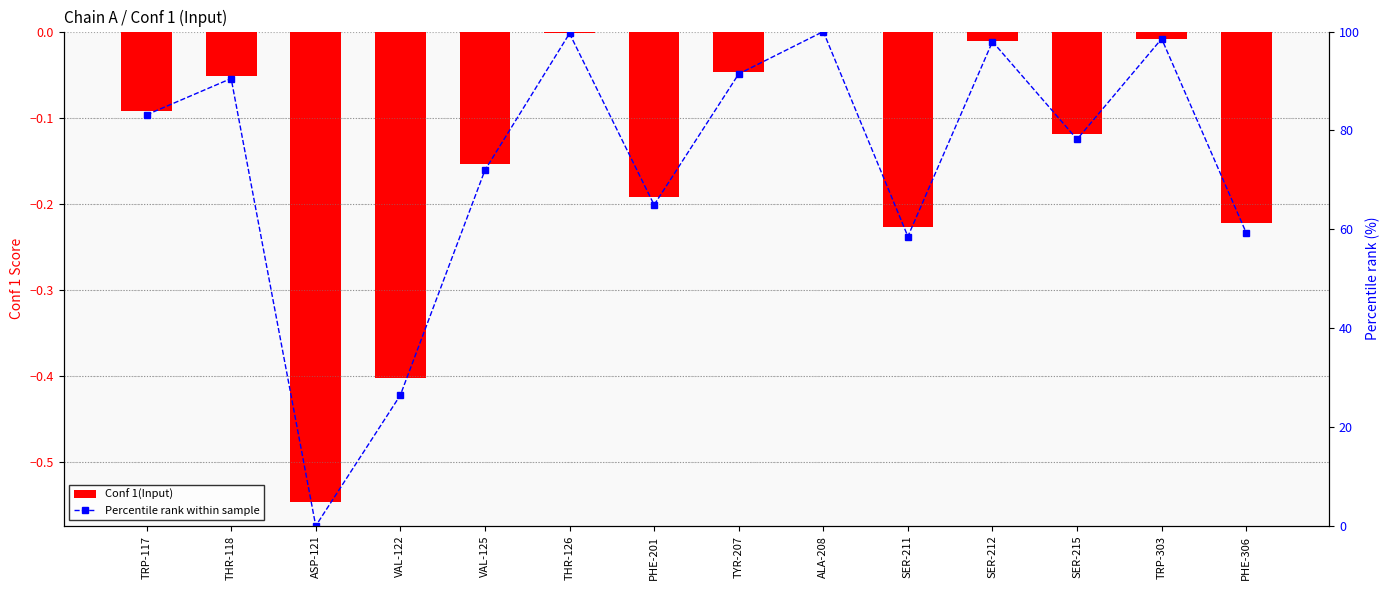

What is the total value across all series at PHE-201?

64.7